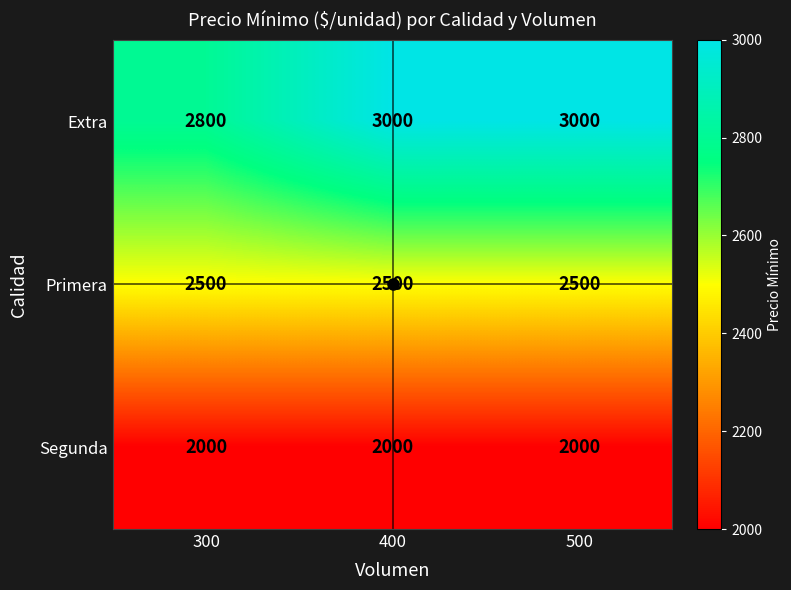

Rank the series by their average value, from lowest to highest.

Segunda, Primera, Extra